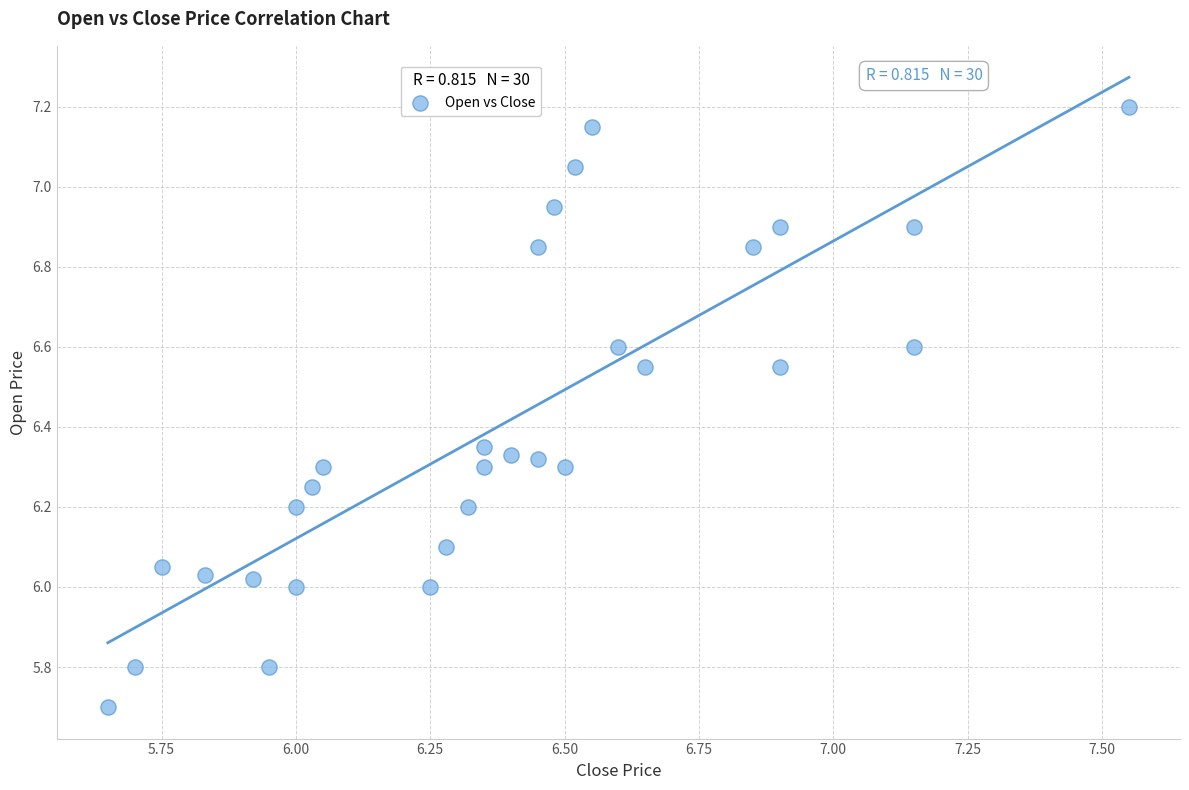

What is the range of X values (max minus min)?

1.9